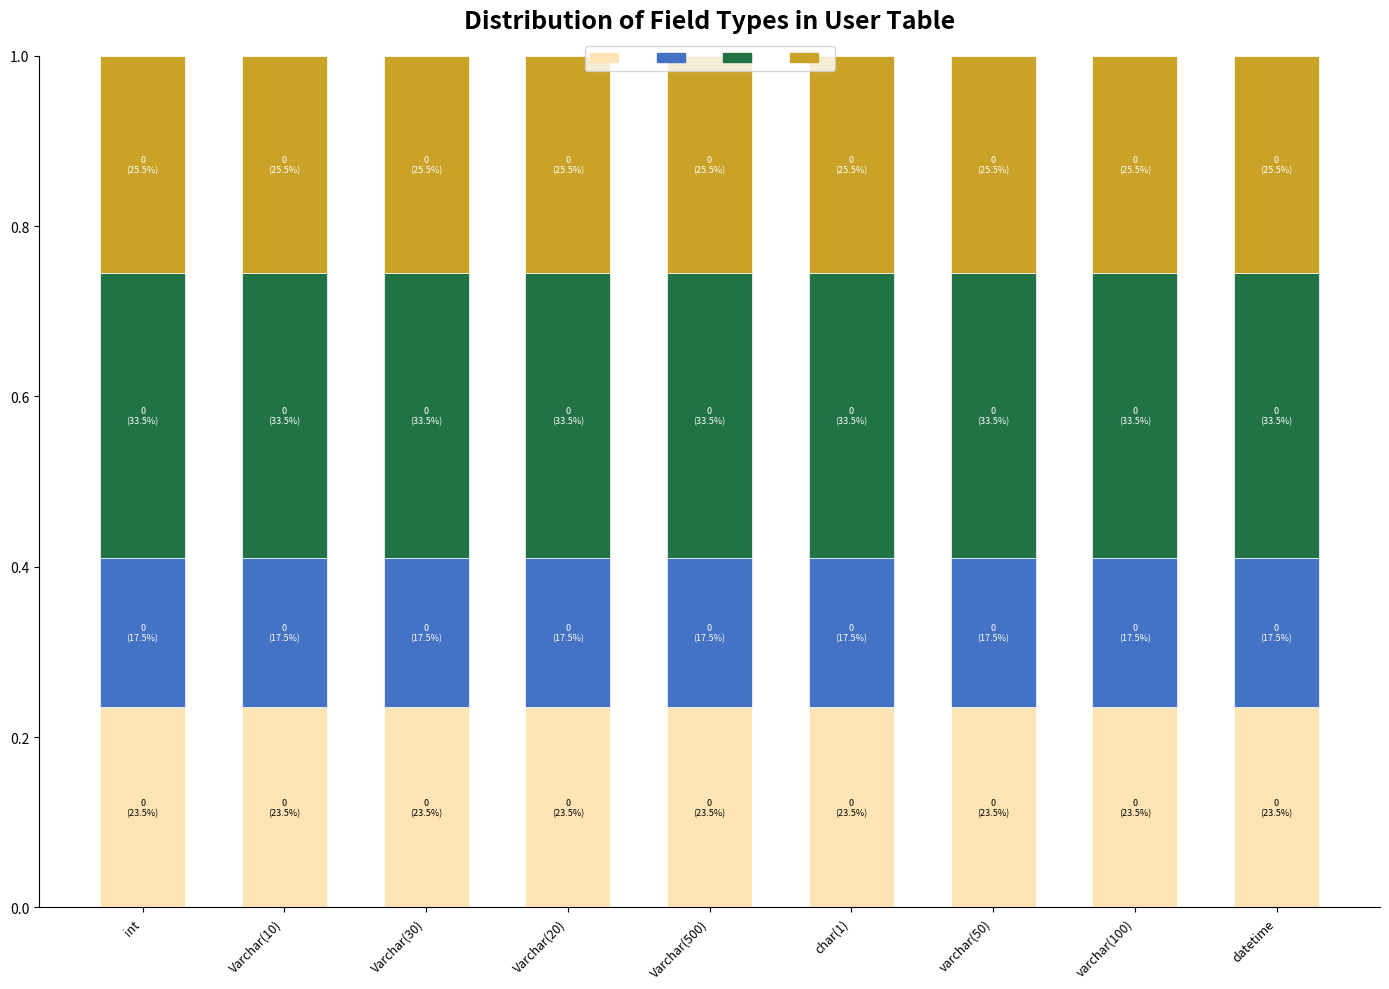

What is the total value across all series at varchar(50)?

1.0